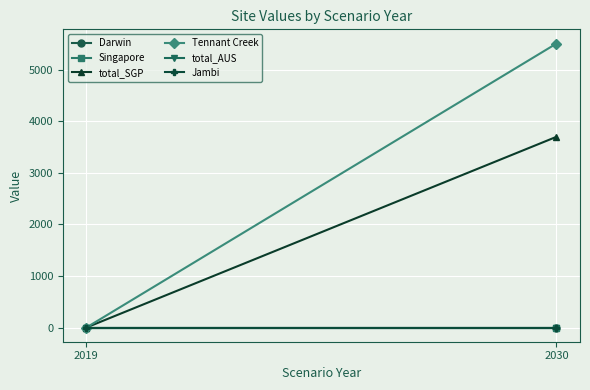

Is it true that total_SGP equals 0.0 at 2019?

True